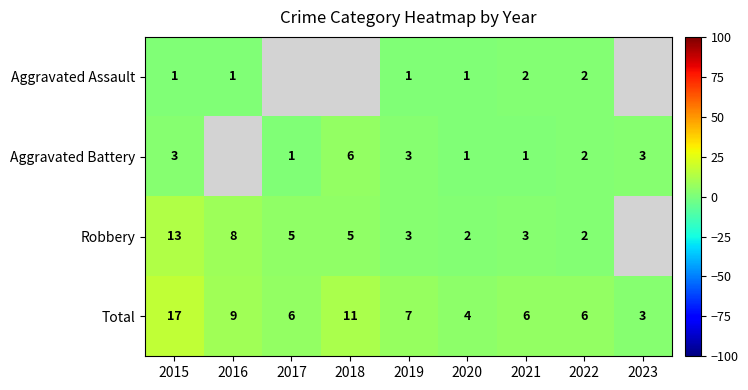

Is the value of Aggravated Assault at 2016 greater than the value of Total at 2021?

No